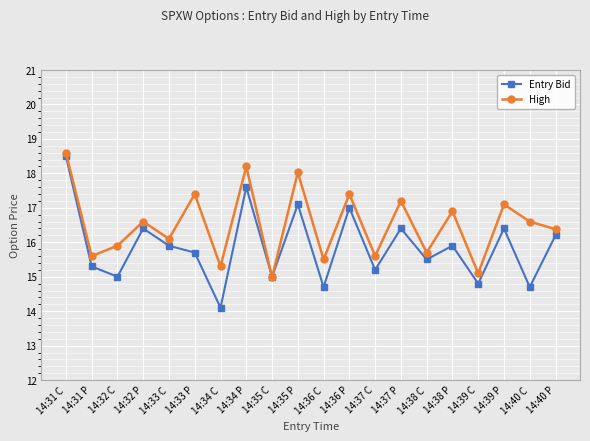

Rank the series at 14:36 P from highest to lowest value.

High, Entry Bid